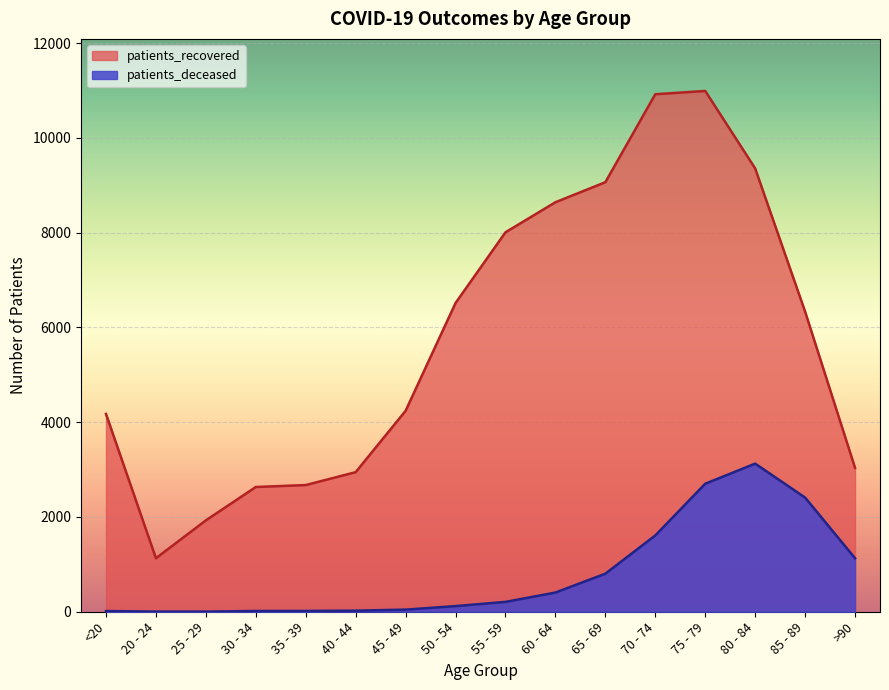

What is the difference between the patients_recovered values at 45 - 49 and >90?

1203